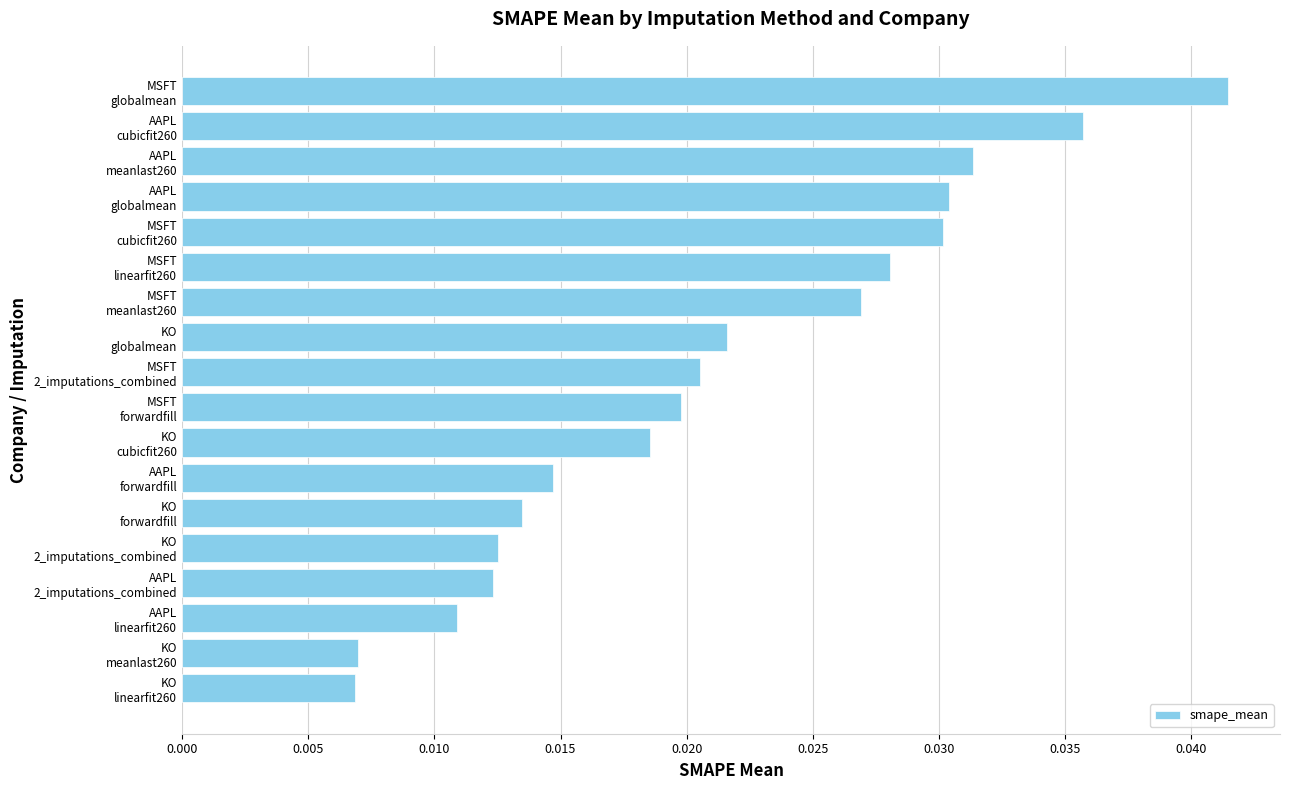

What is the sum of all values?

0.4